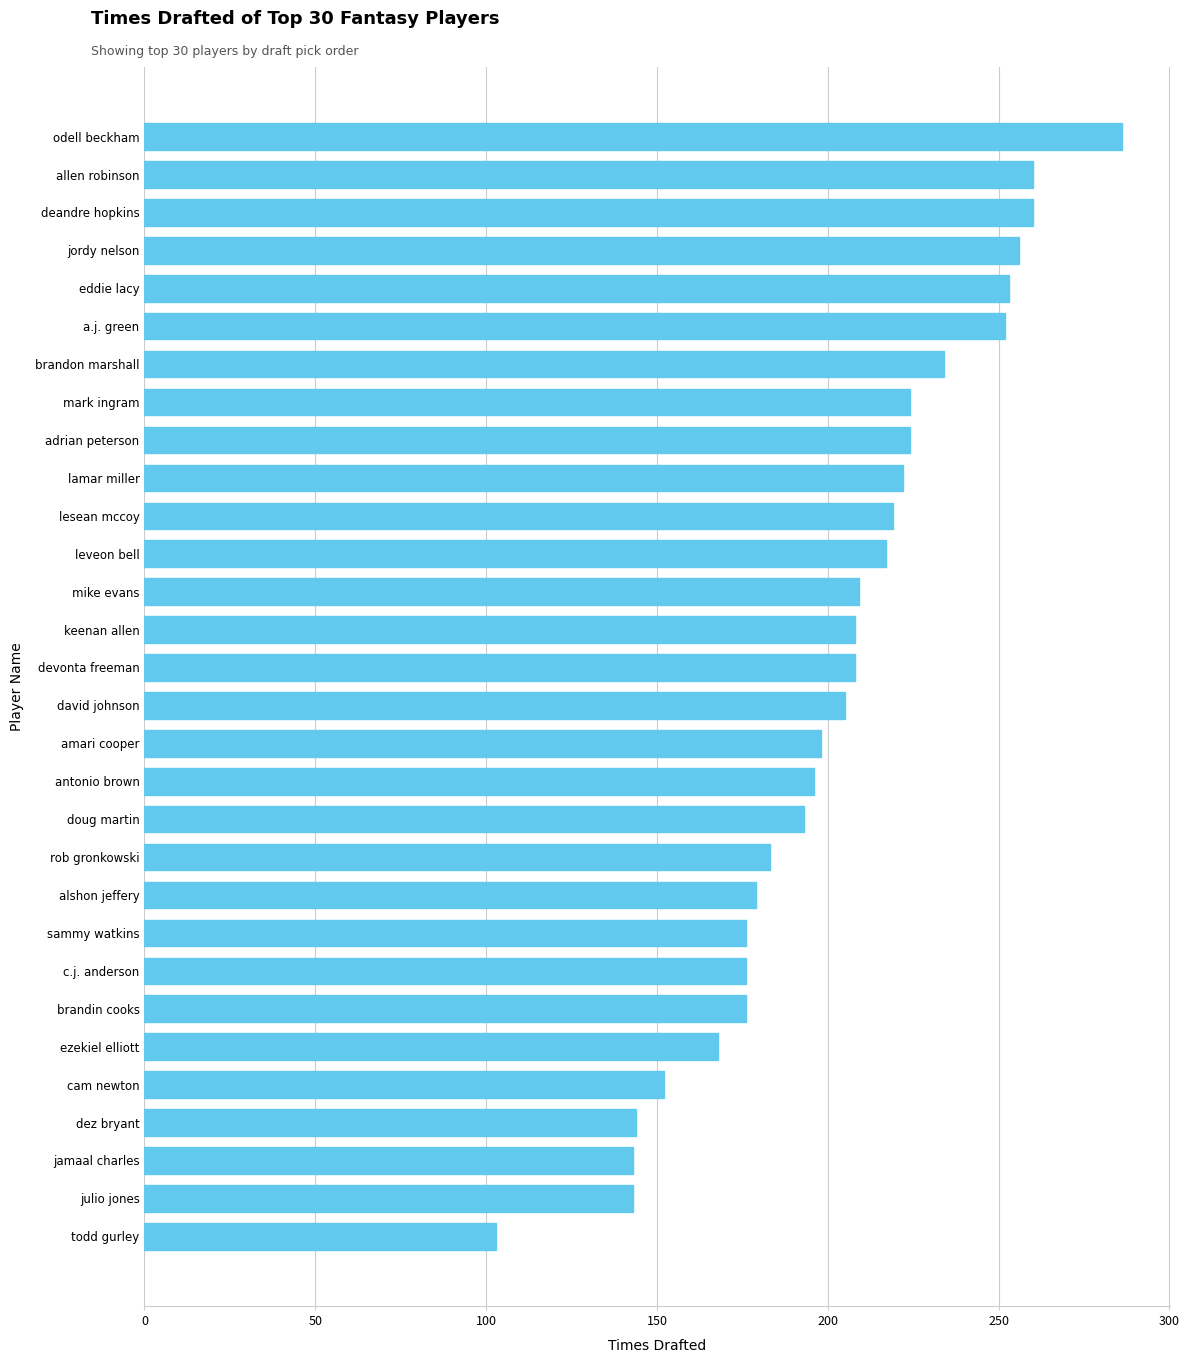

The value at mike evans is 209. True or false?

True